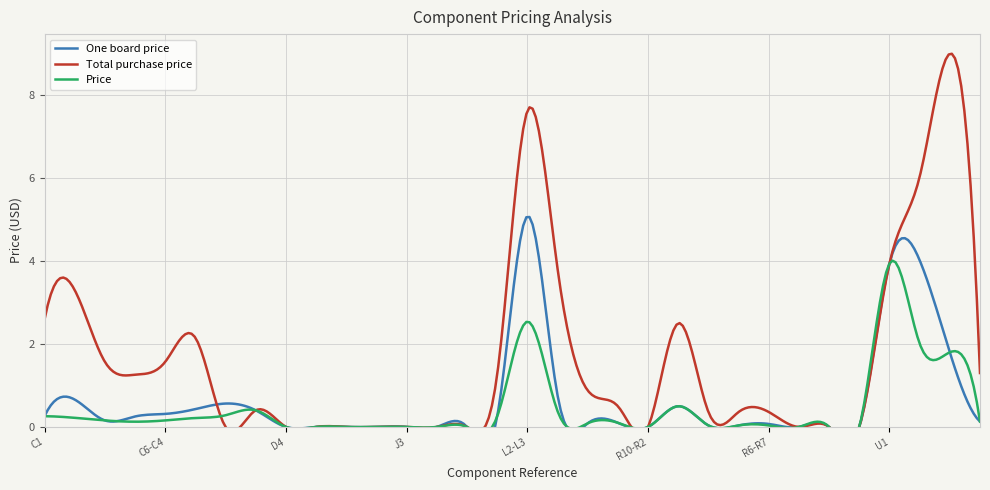

What is the greatest value displayed?

9.0